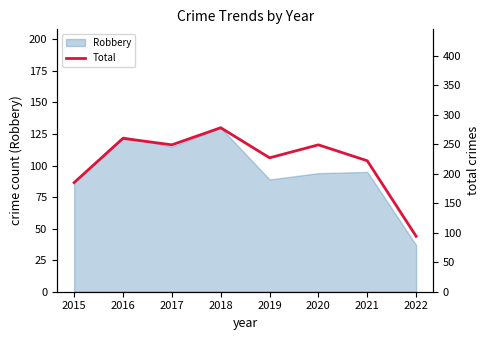

What is the change in value from 2015 to 2016?

+75